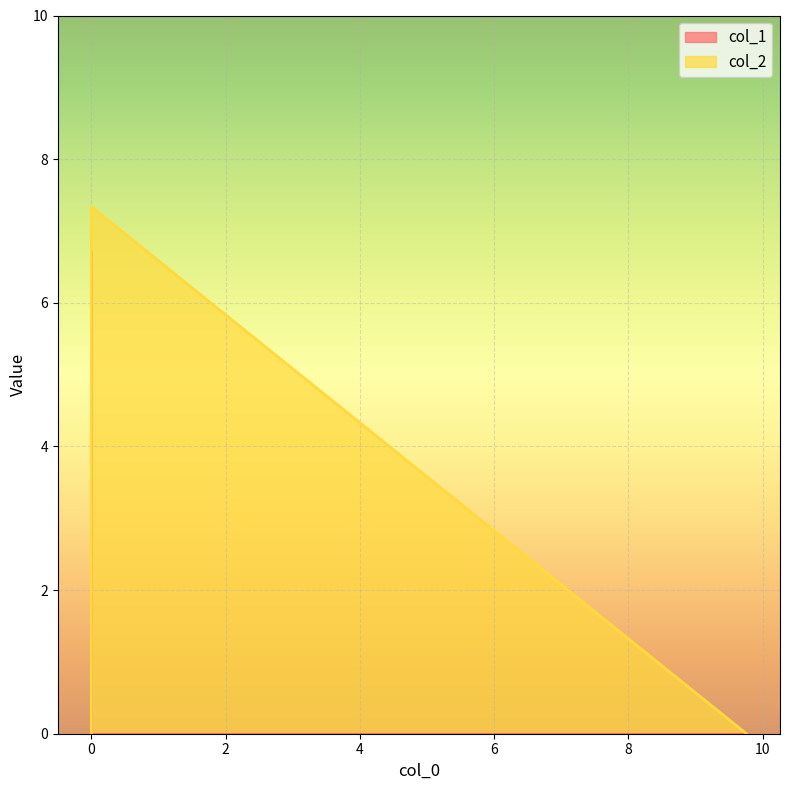

Count the number of categories in the chart.

3